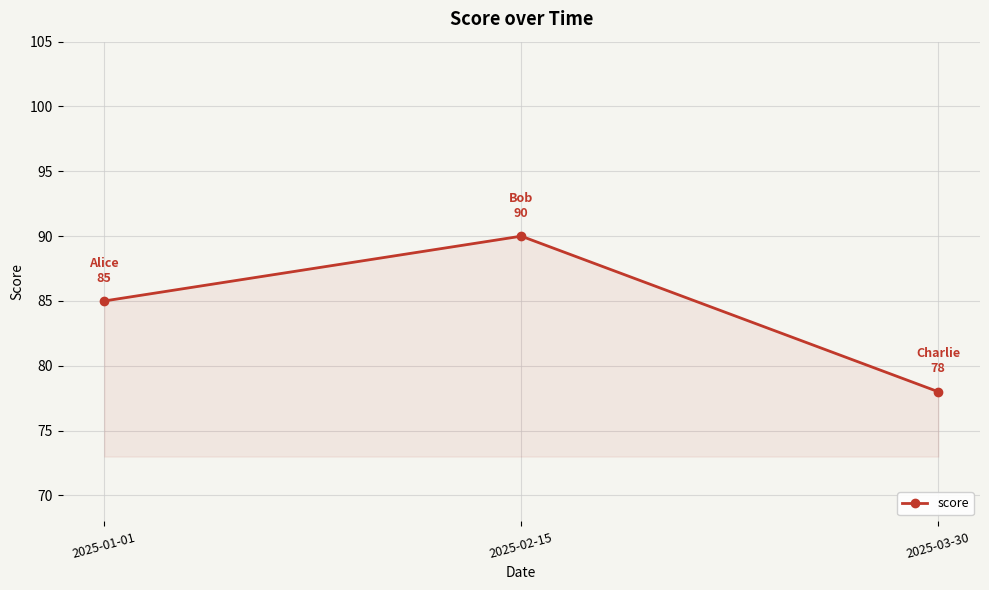

Count the number of data series in this chart.

1